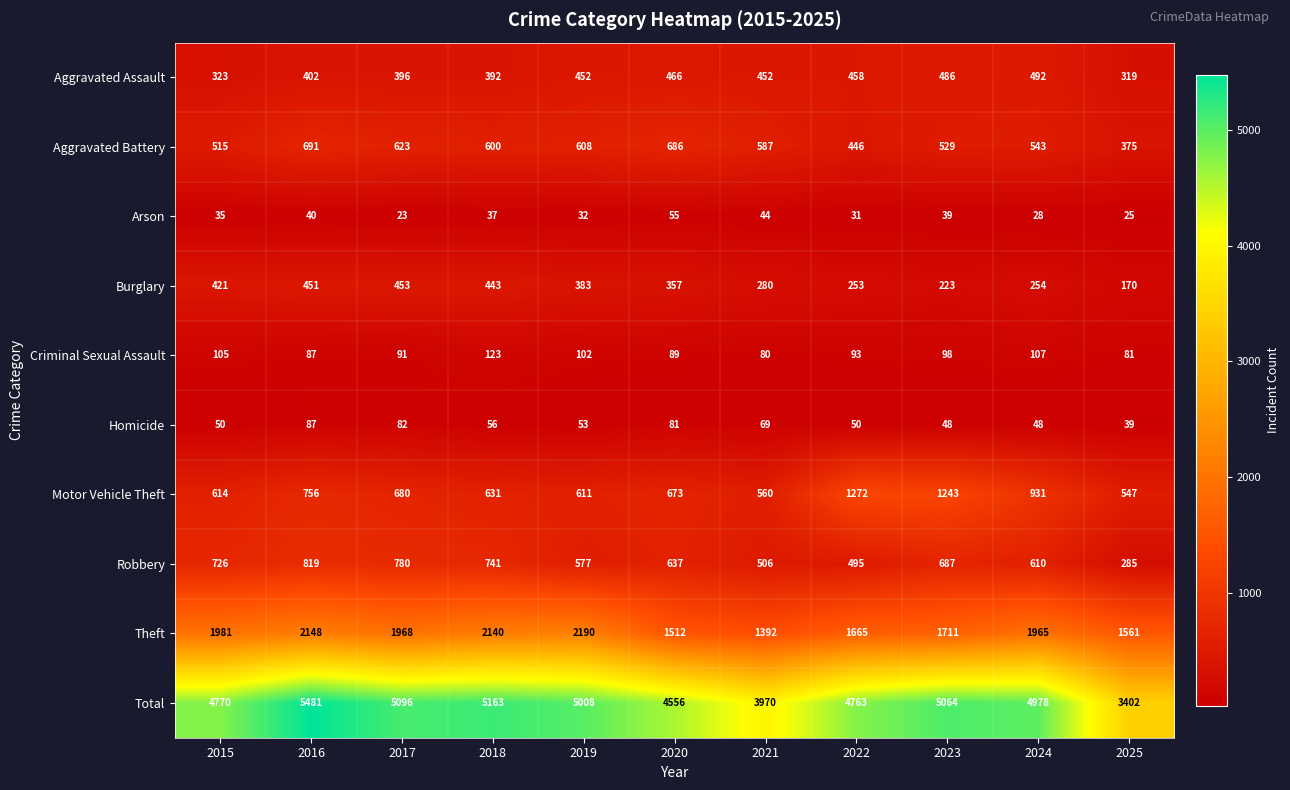

Which series has the largest total across all categories?

Total